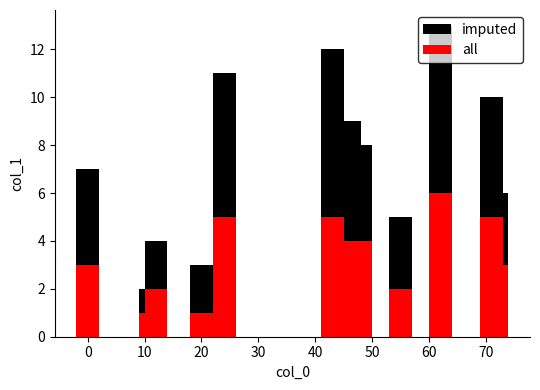

How many categories are shown in the chart?

12